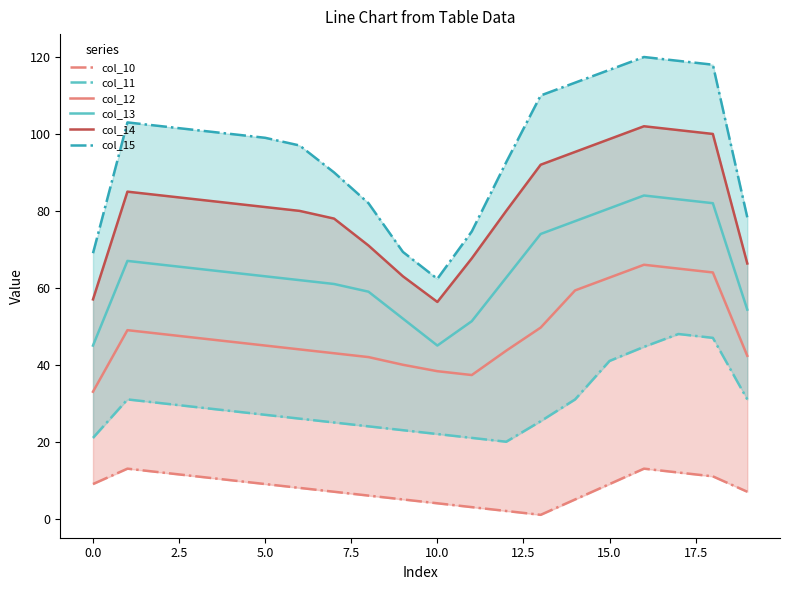

True or false: col_13 and col_11 intersect in this chart.

False